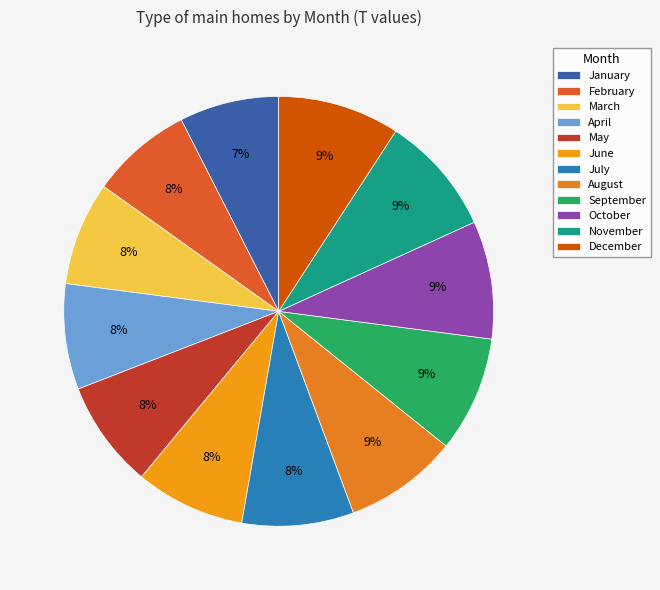

What percentage is the May slice, to the nearest percent?

8%